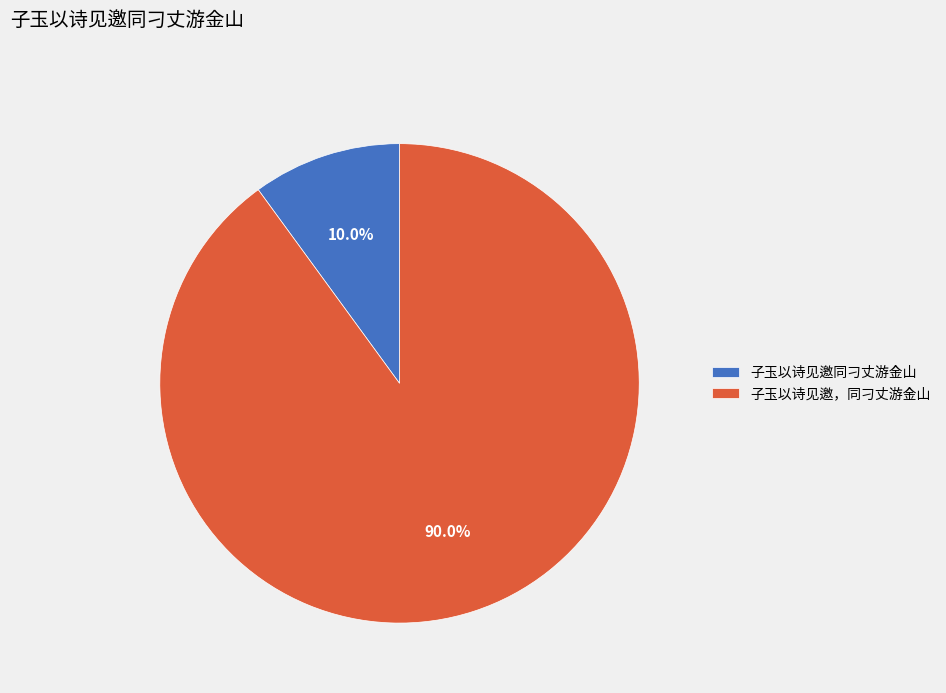

To the nearest percent, what is the difference between the largest and smallest slice percentages?

80%